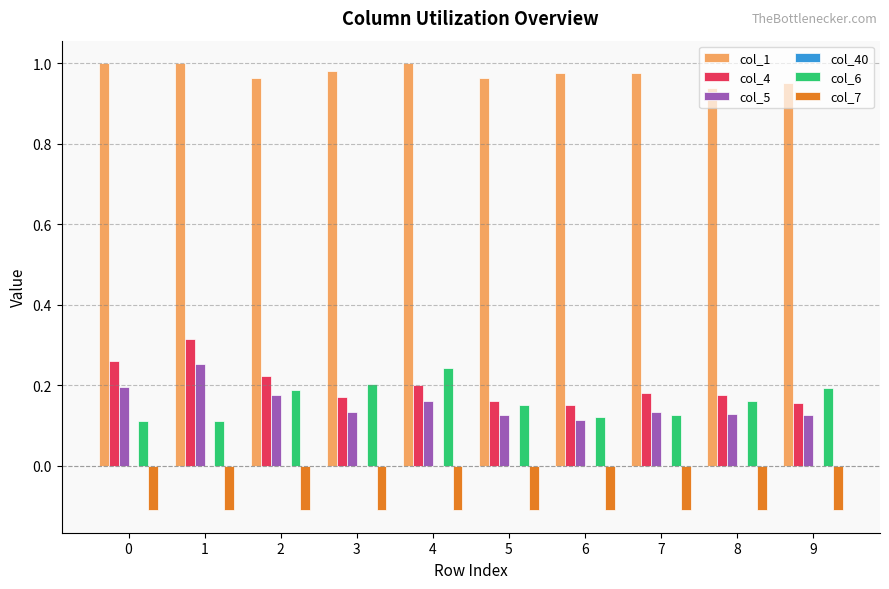

What is the spread (max minus min) of values at 0?

1.1